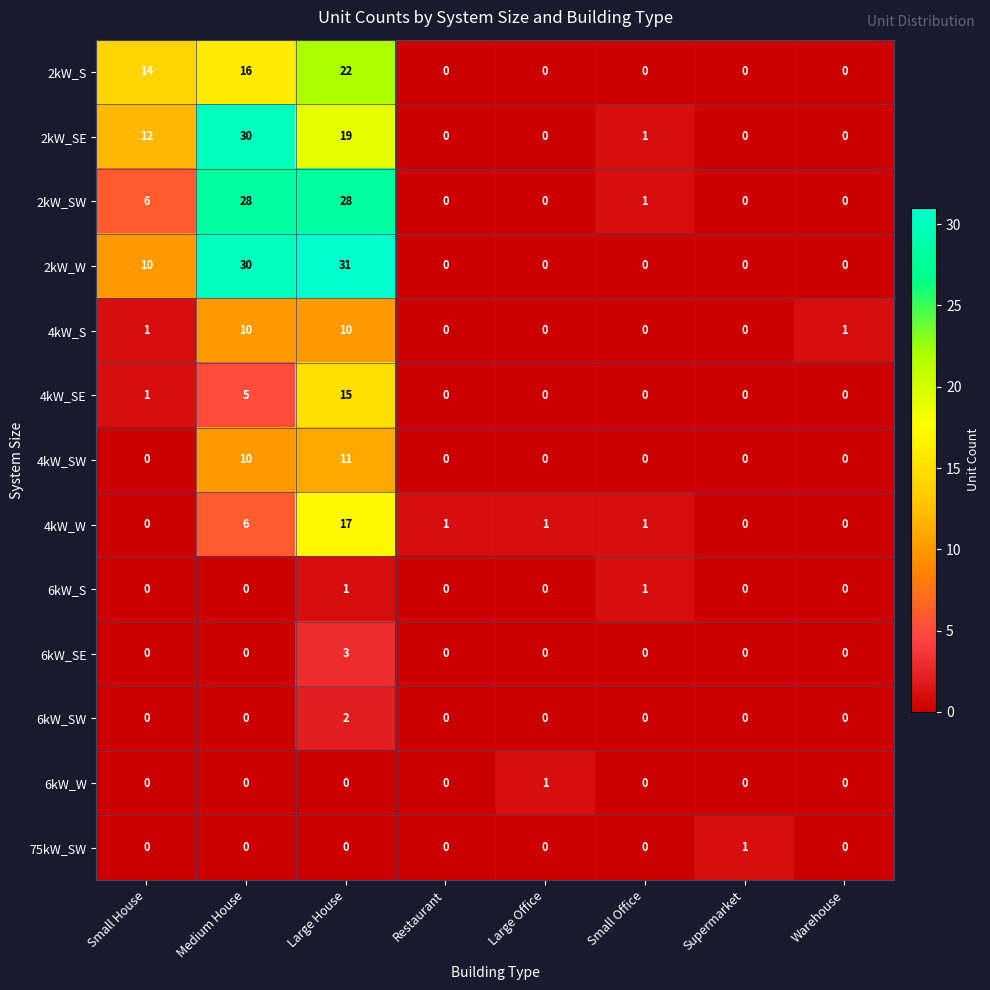

How many data points in 4kW_SE are above 0?

3